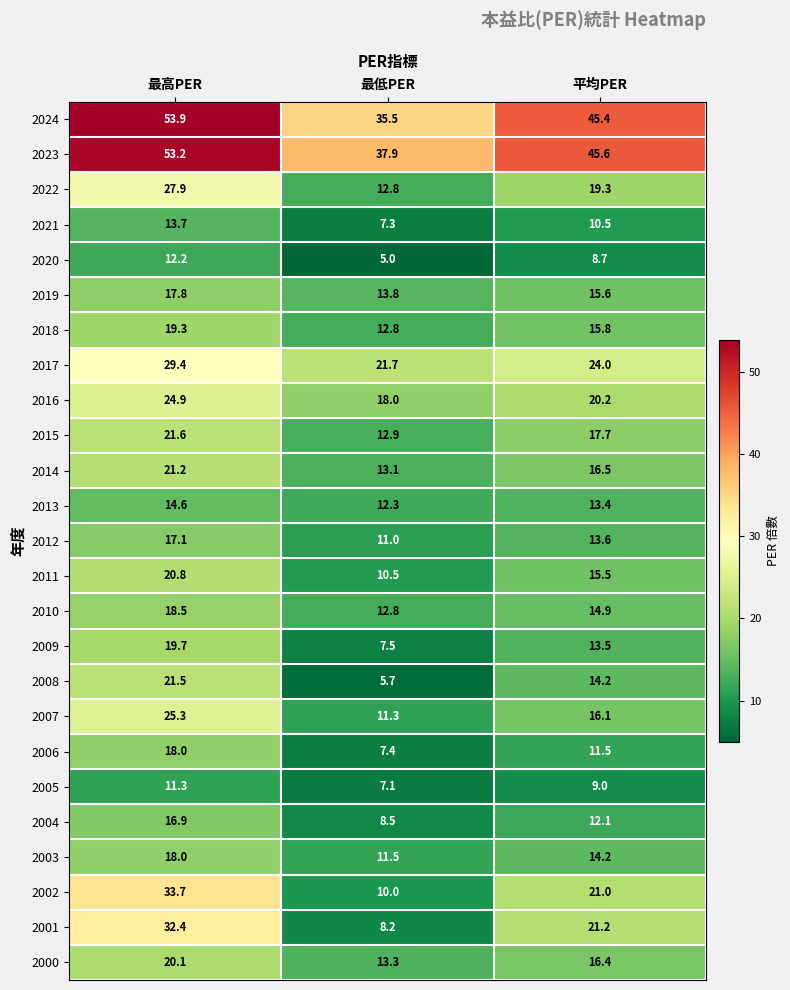

What is the total value across all series at 平均PER?

445.9